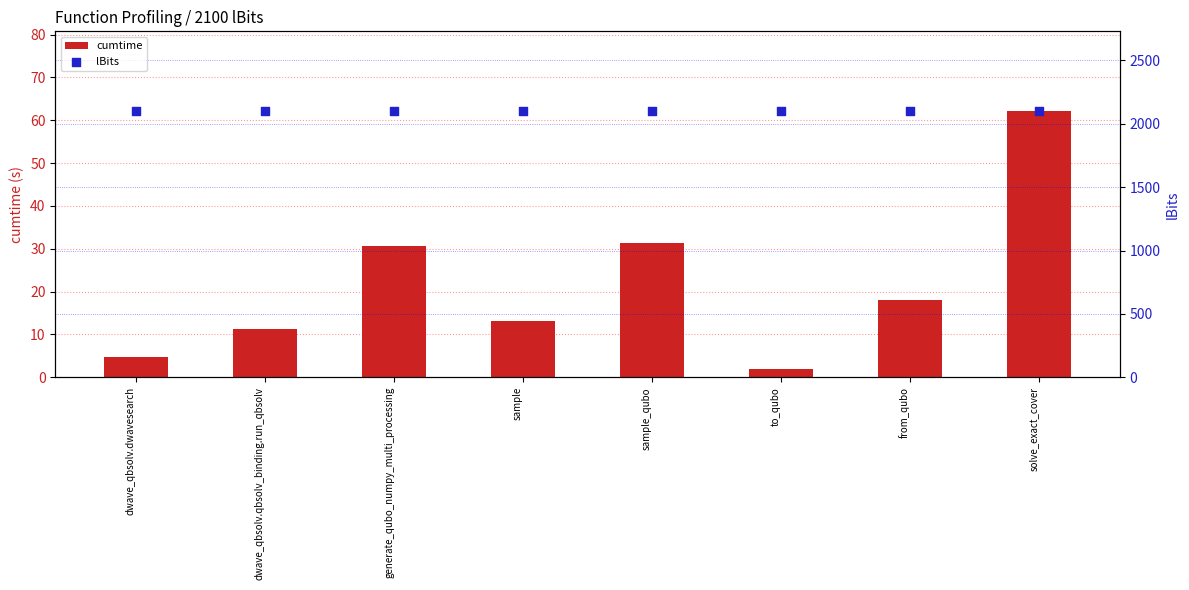

Which series has the largest total across all categories?

lBits